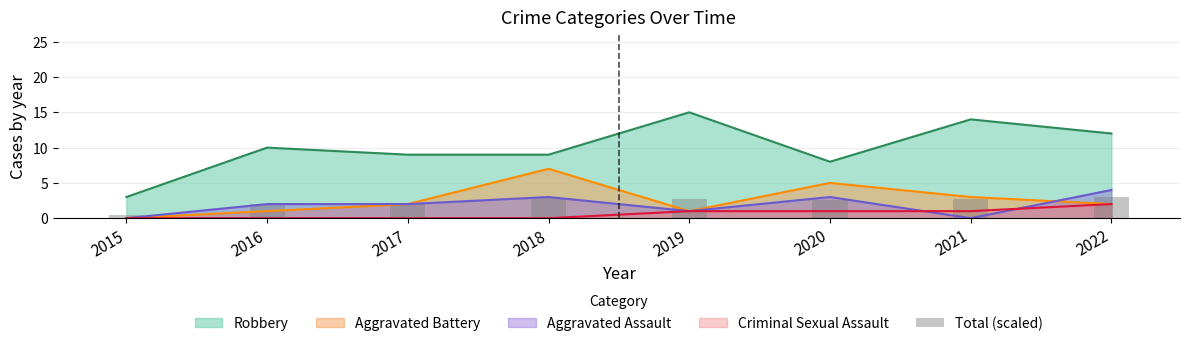

Reading right to left, what are all the values shown in this chart?

3.0	2.7	2.5	2.7	2.9	1.9	1.9	0.4